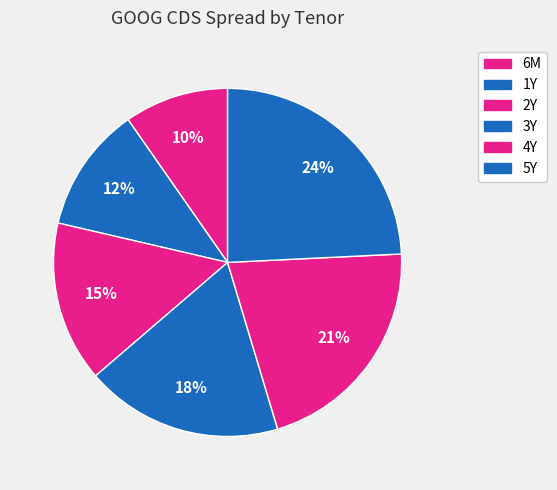

True or false: 3Y accounts for 8% of the total.

False